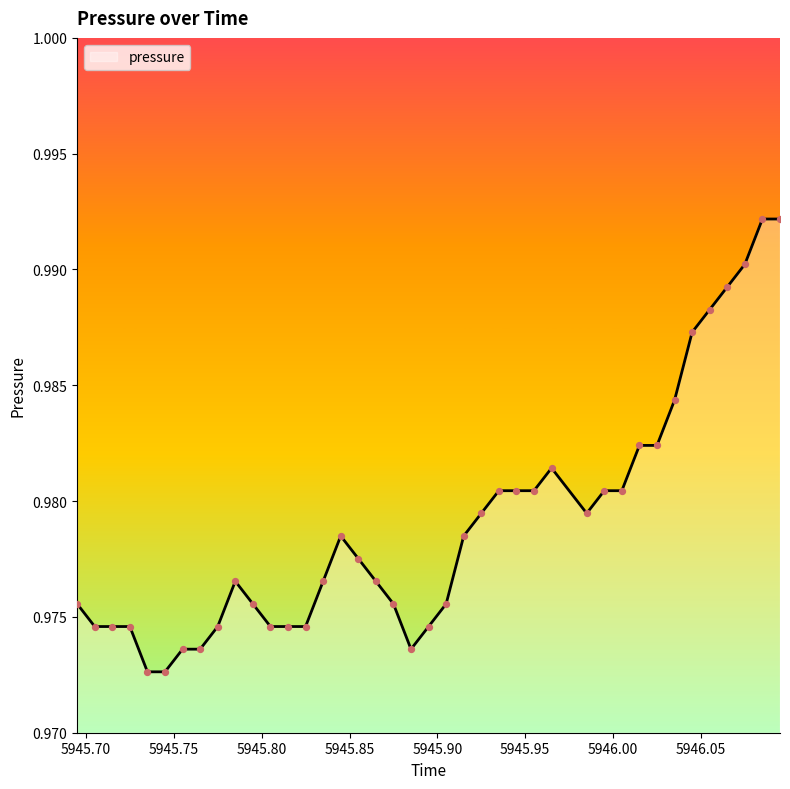

Is this an area chart (filled region under the line)?

Yes